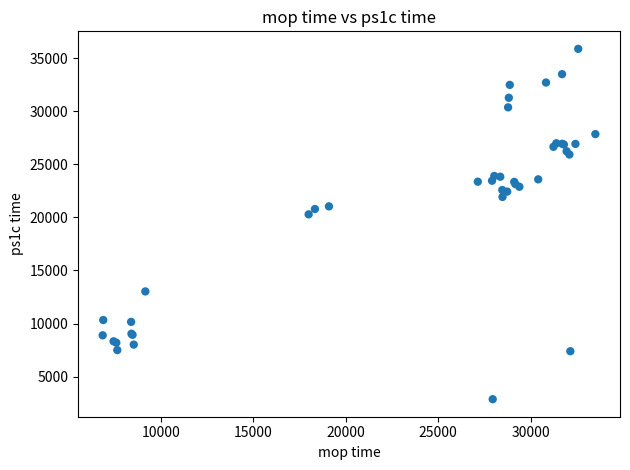

What Y value in the scatter plot is closest to 19376?

20288